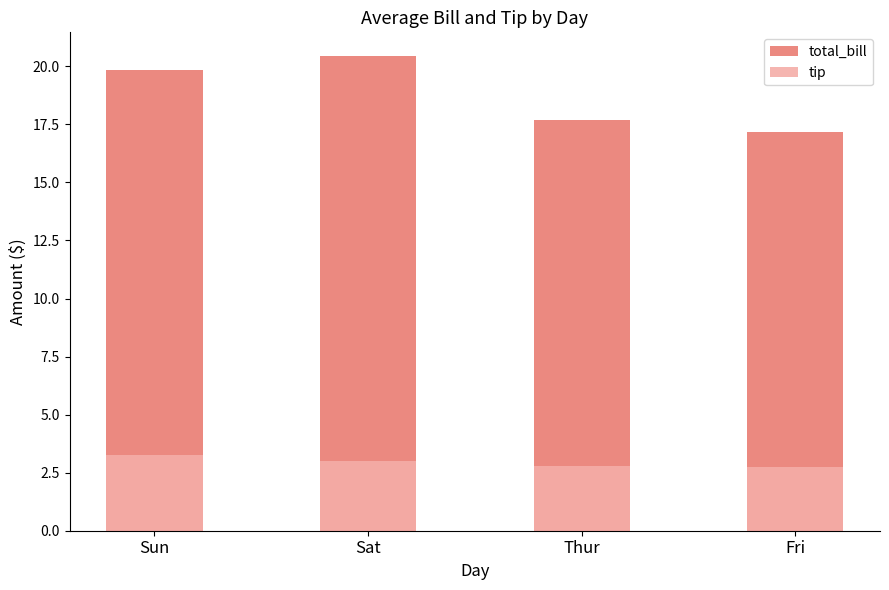

What are all the series names shown in the legend?

total_bill, tip